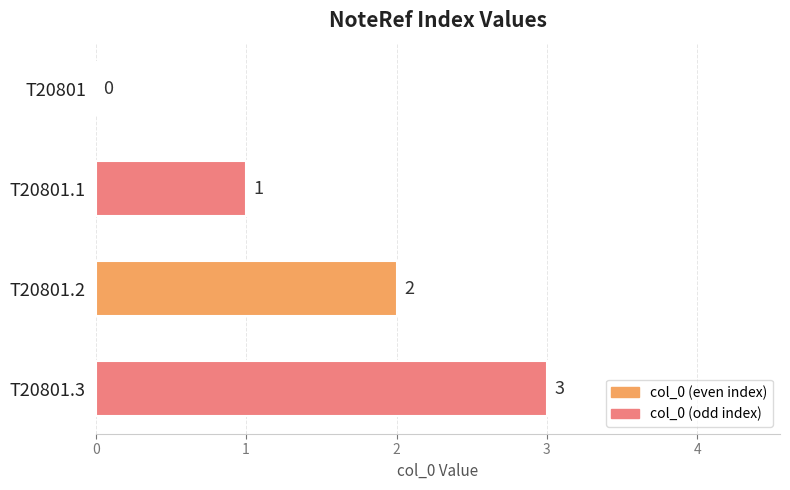

At which label is the value closest to 1?

T20801.1